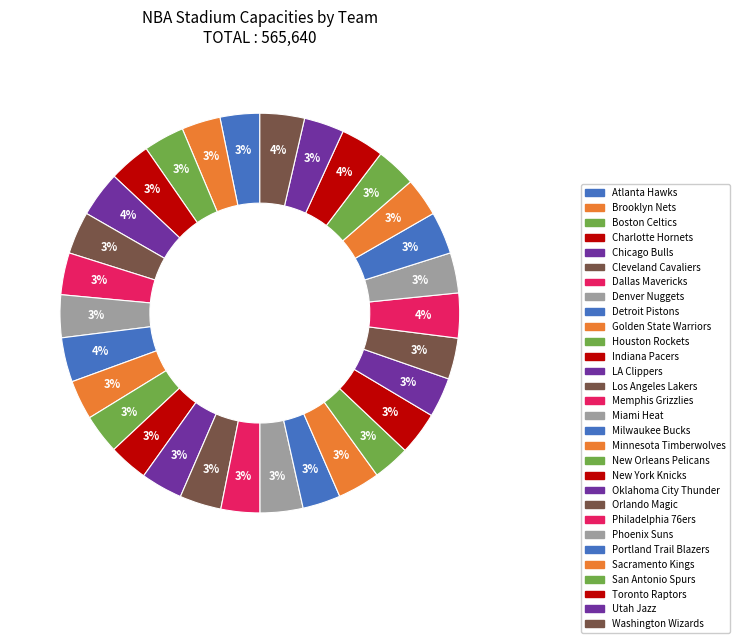

How many slices are in this pie chart?

30